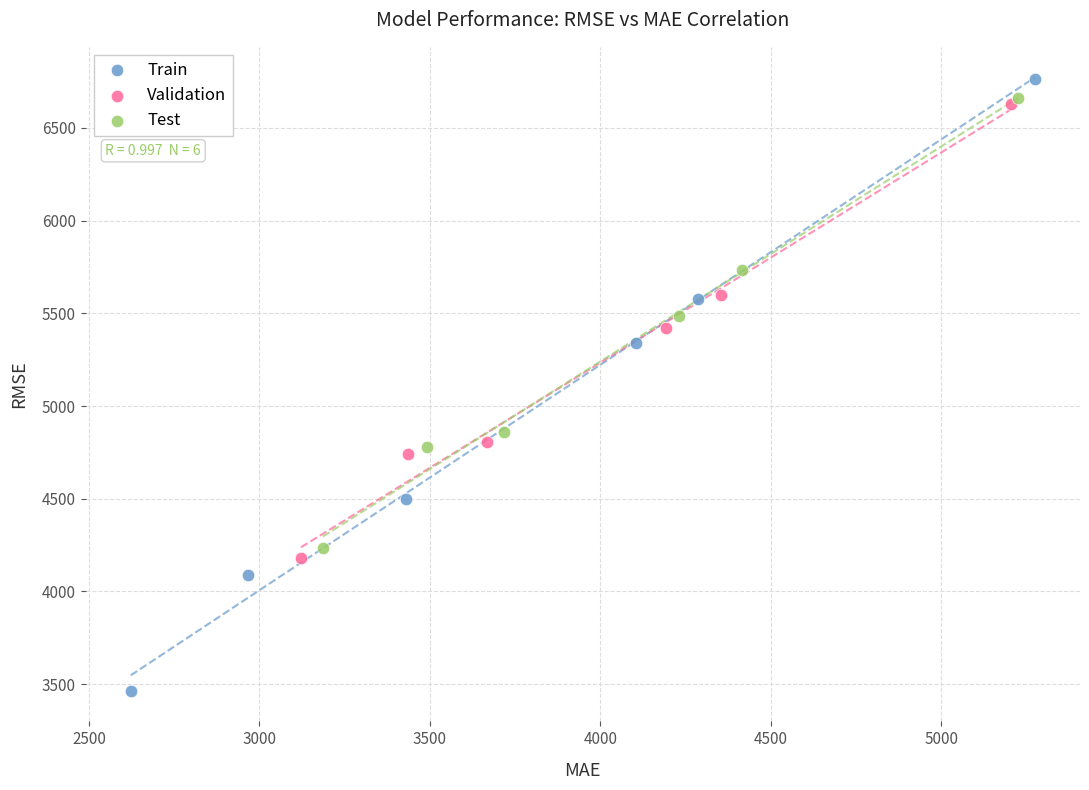

Which series has the largest Y range (max minus min)?

Train